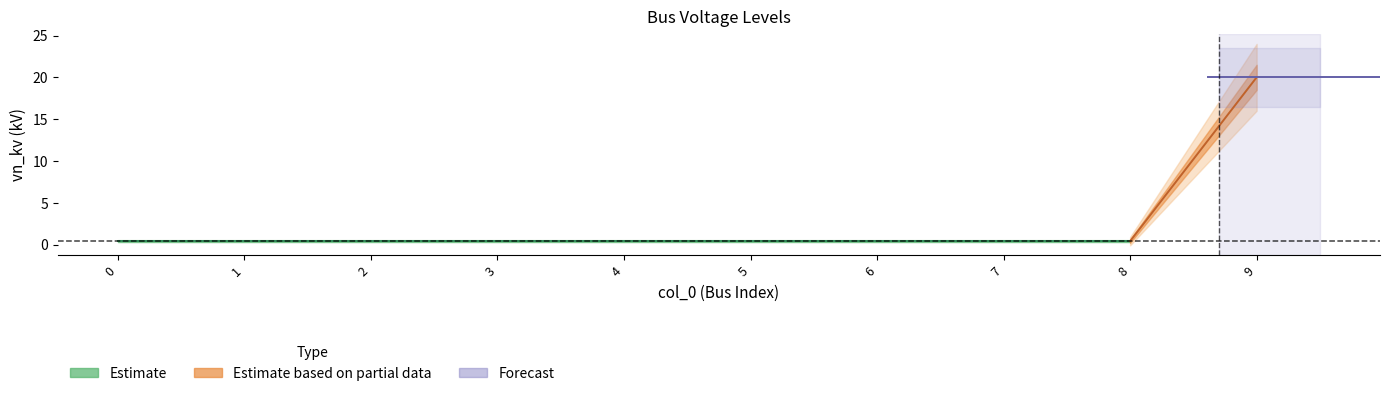

The value at 8 is 0.4. True or false?

True